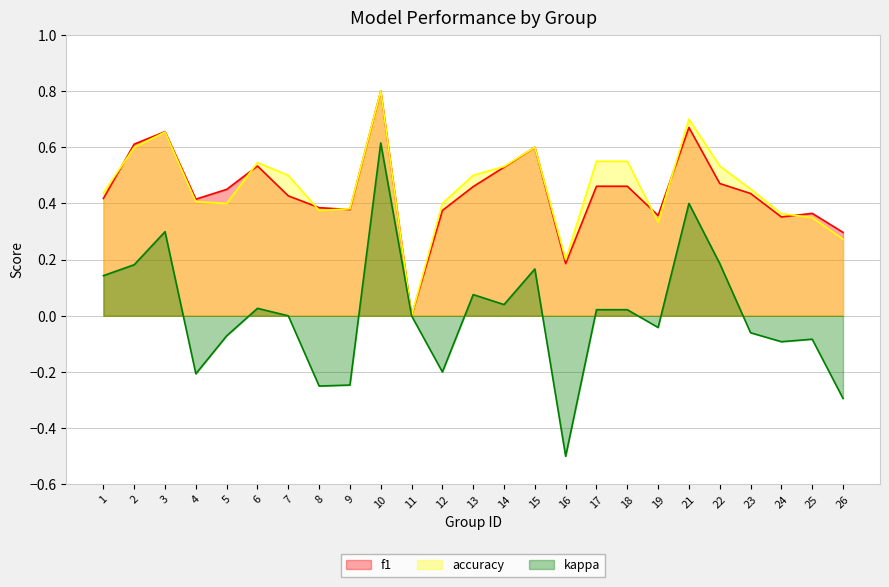

Rank the categories by f1 value from lowest to highest.

11, 16, 26, 24, 19, 25, 12, 9, 8, 4, 1, 7, 23, 5, 13, 17, 18, 22, 14, 6, 15, 2, 3, 21, 10